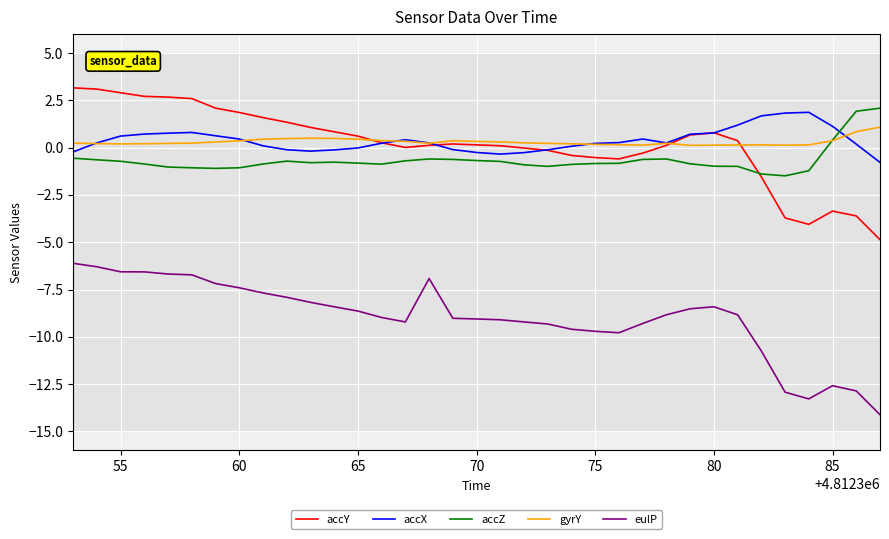

True or false: eulP and accX cross at least once.

False